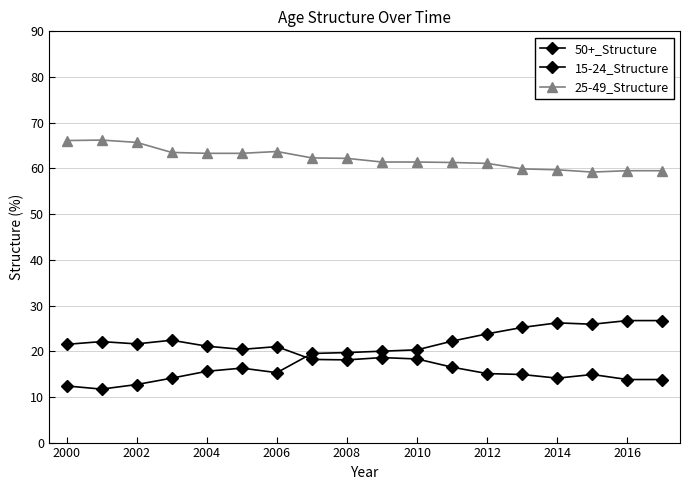

What is the average value of the 50+_Structure series?

19.7